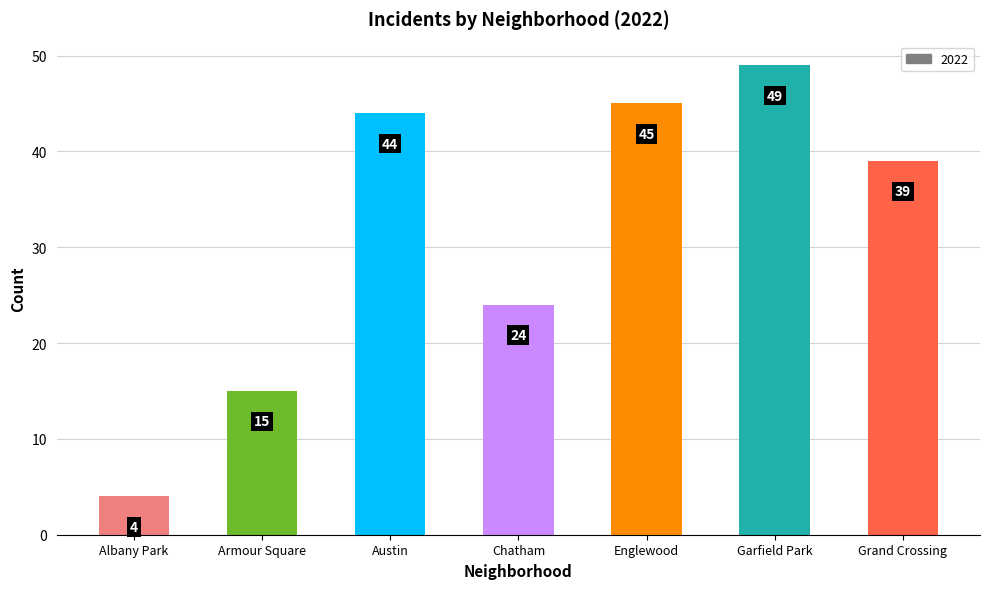

List the labels in order of value, smallest first.

Albany Park, Armour Square, Chatham, Grand Crossing, Austin, Englewood, Garfield Park